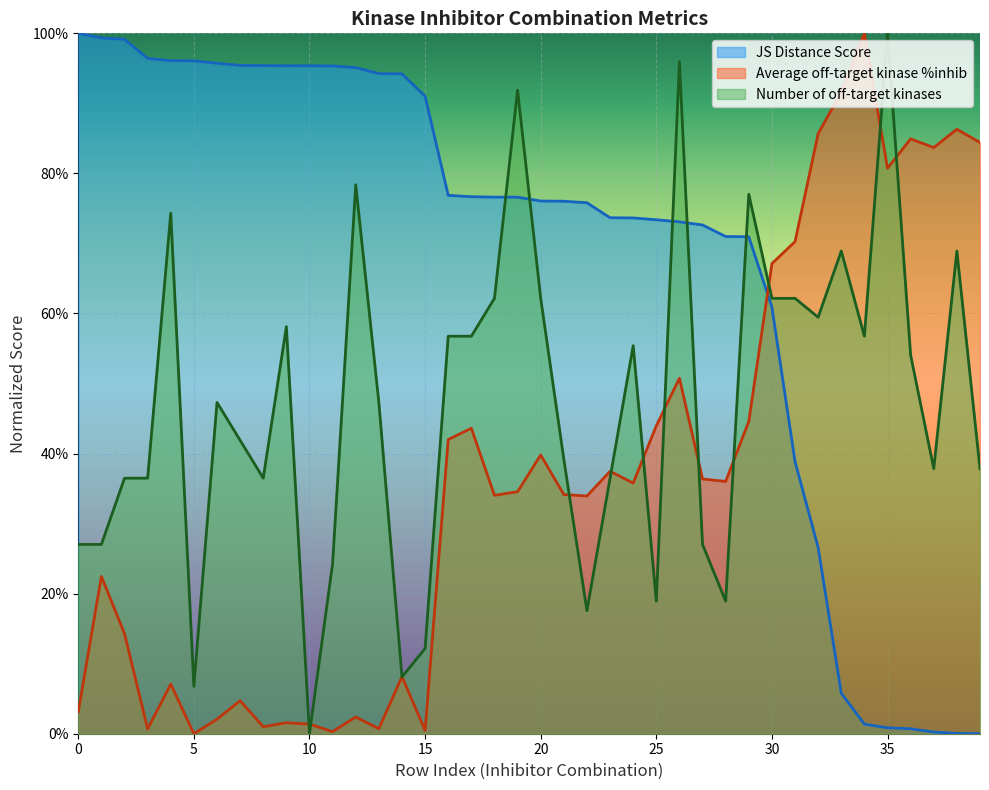

True or false: Average off-target kinase %inhib has a value of 0.1 at 28.

False